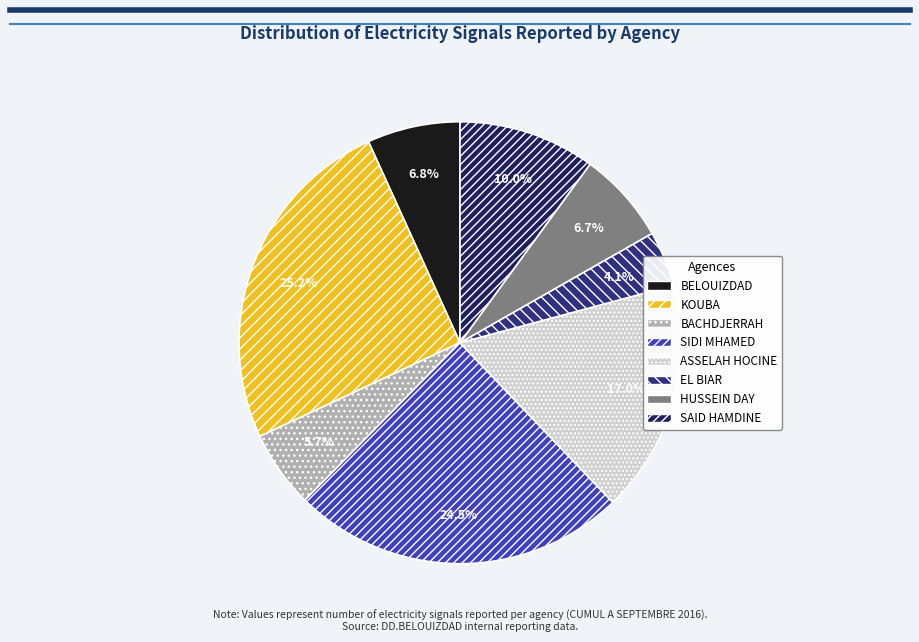

What percentage do BELOUIZDAD and EL BIAR together represent?

10.9%